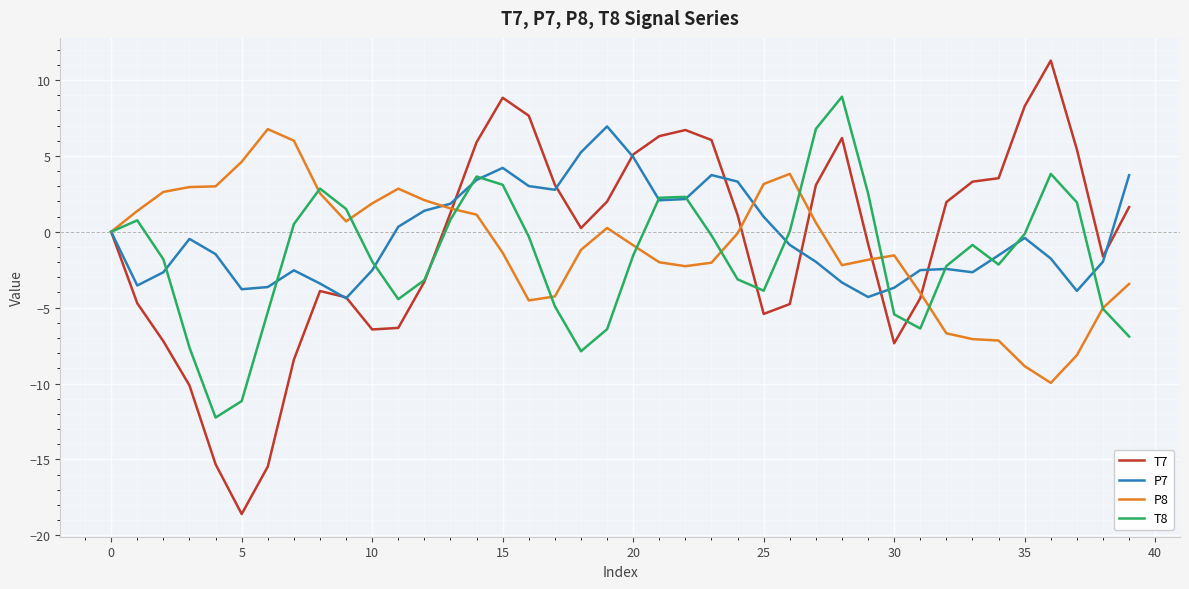

Which series has the widest spread of values?

T7